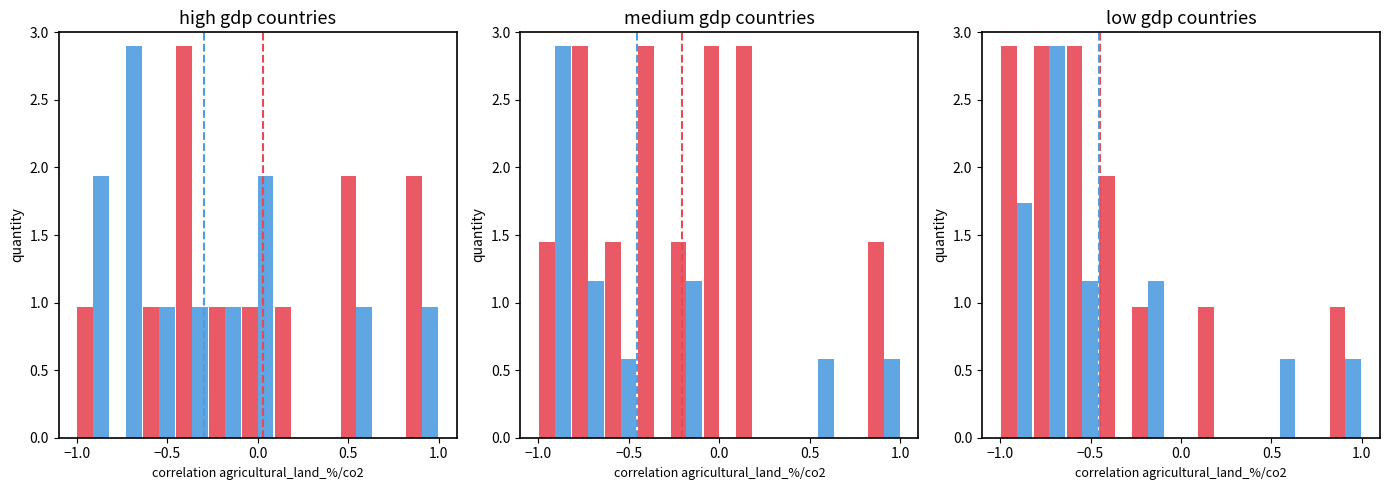

The value of BQ mua at 1.0 is 0.2. True or false?

False